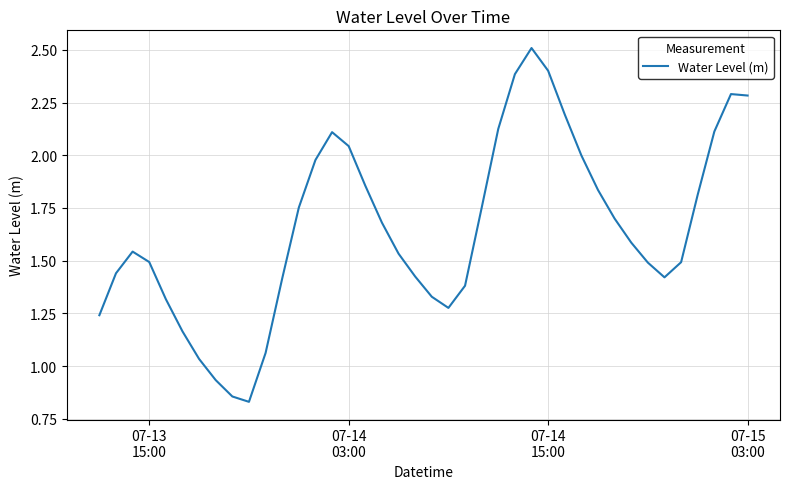

What is the greatest value displayed?

2.5